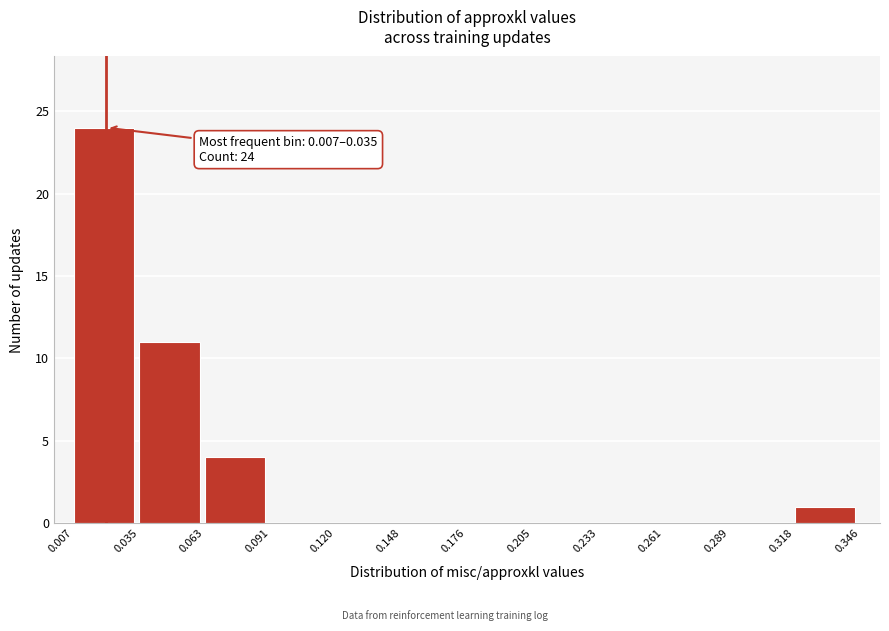

Over which range of the x-axis is the bar tallest?

0.007 to 0.035